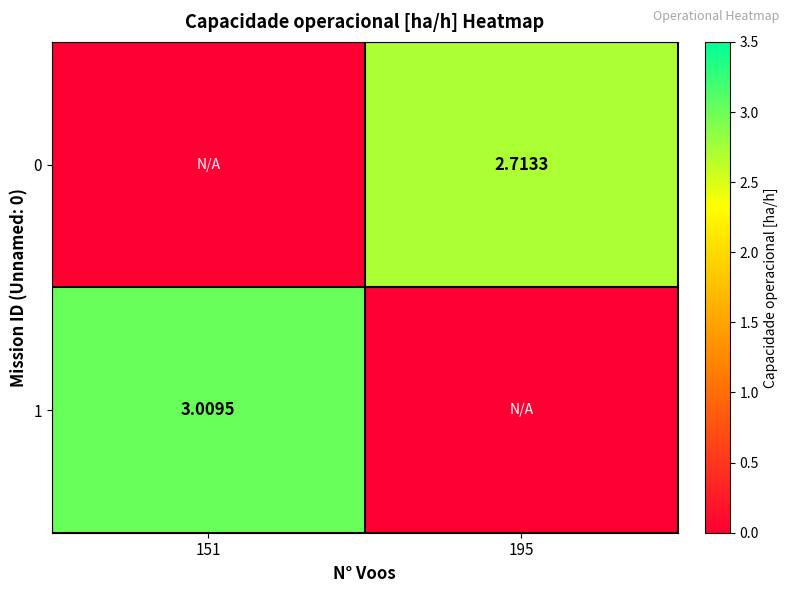

The 1 series shows 3.0 at 151. True or false?

True